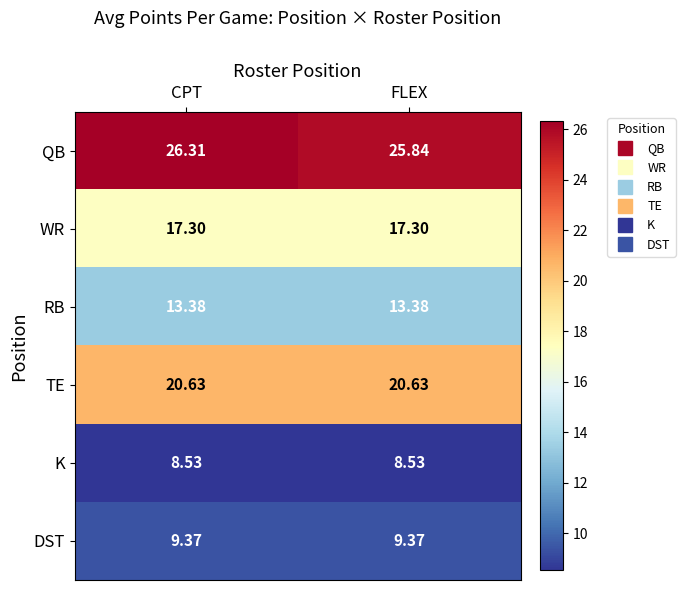

Which series has the widest spread of values?

QB